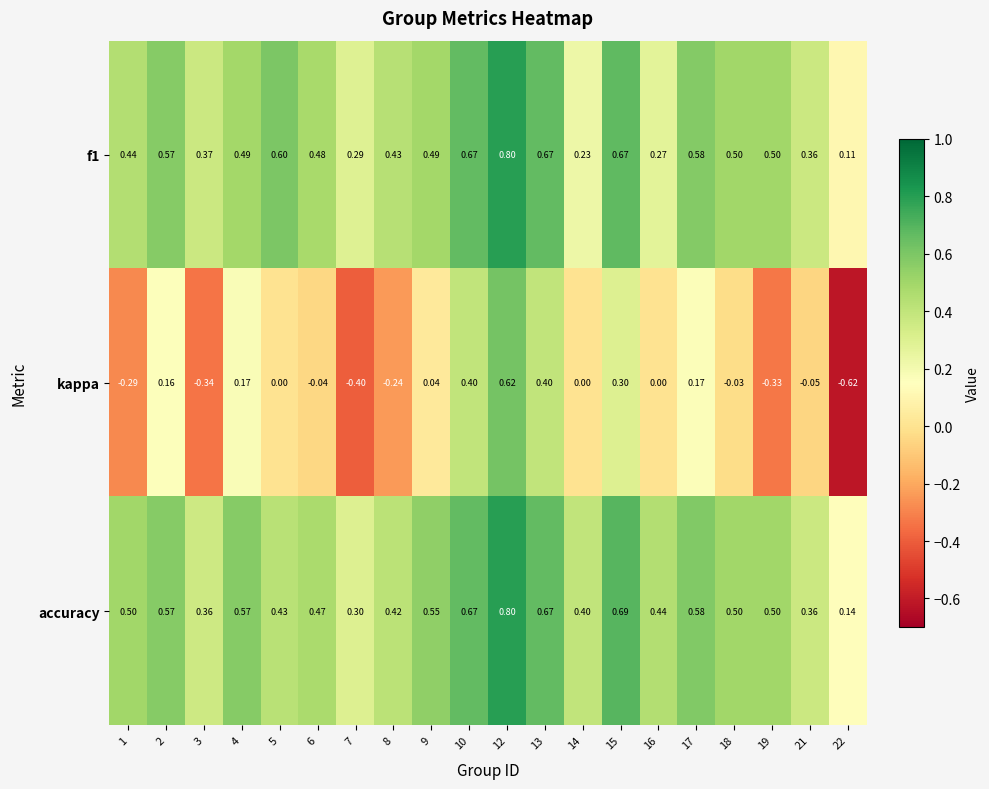

Which series has the largest range (max minus min)?

kappa